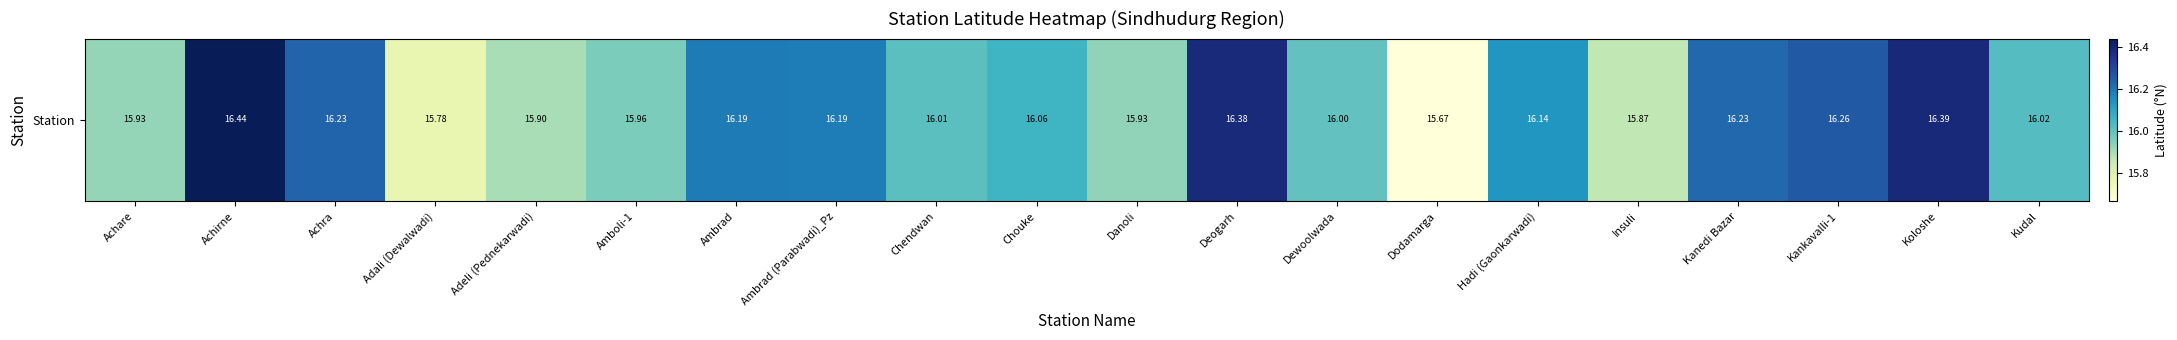

The chart shows a value of 16.0 at Chendwan. True or false?

True